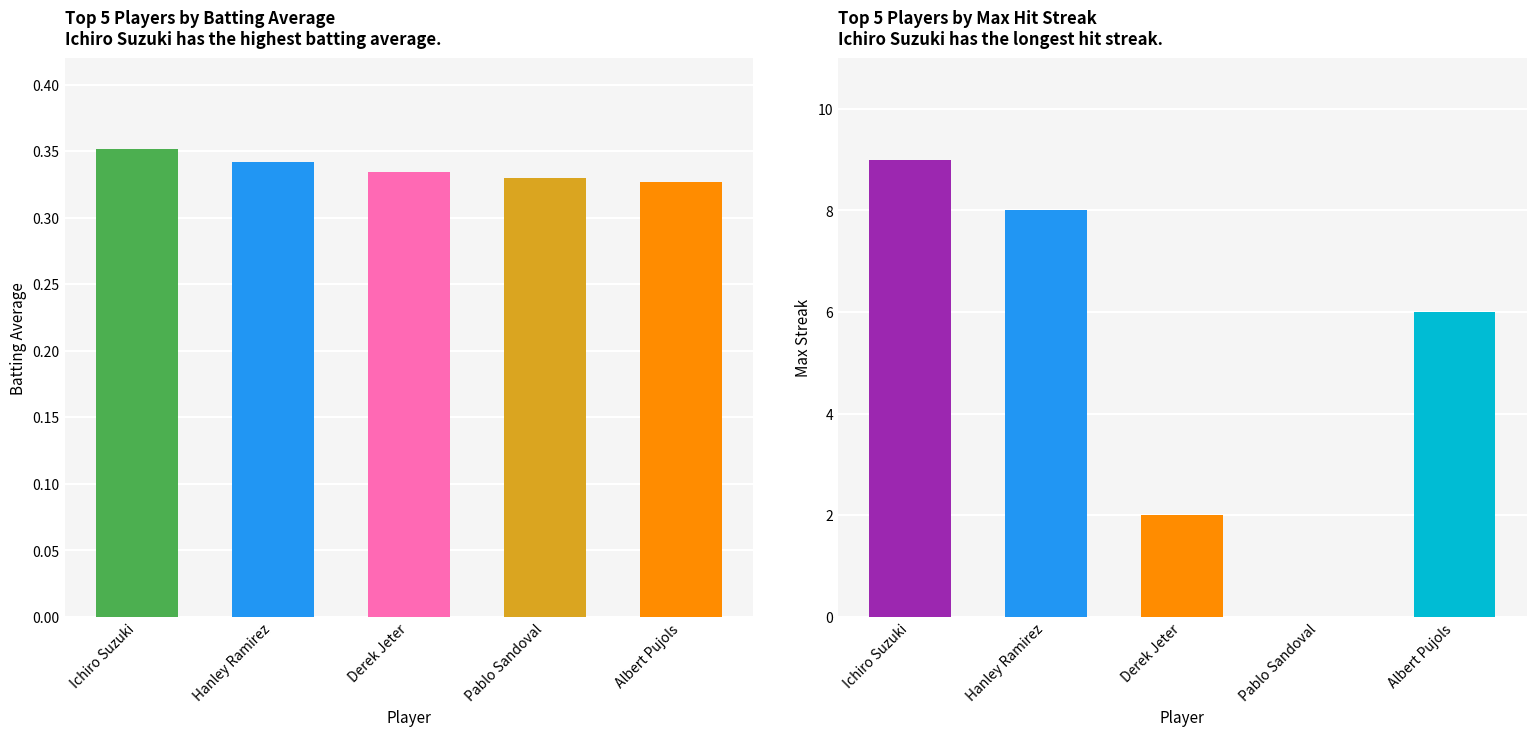

How many bars are there in total?

10